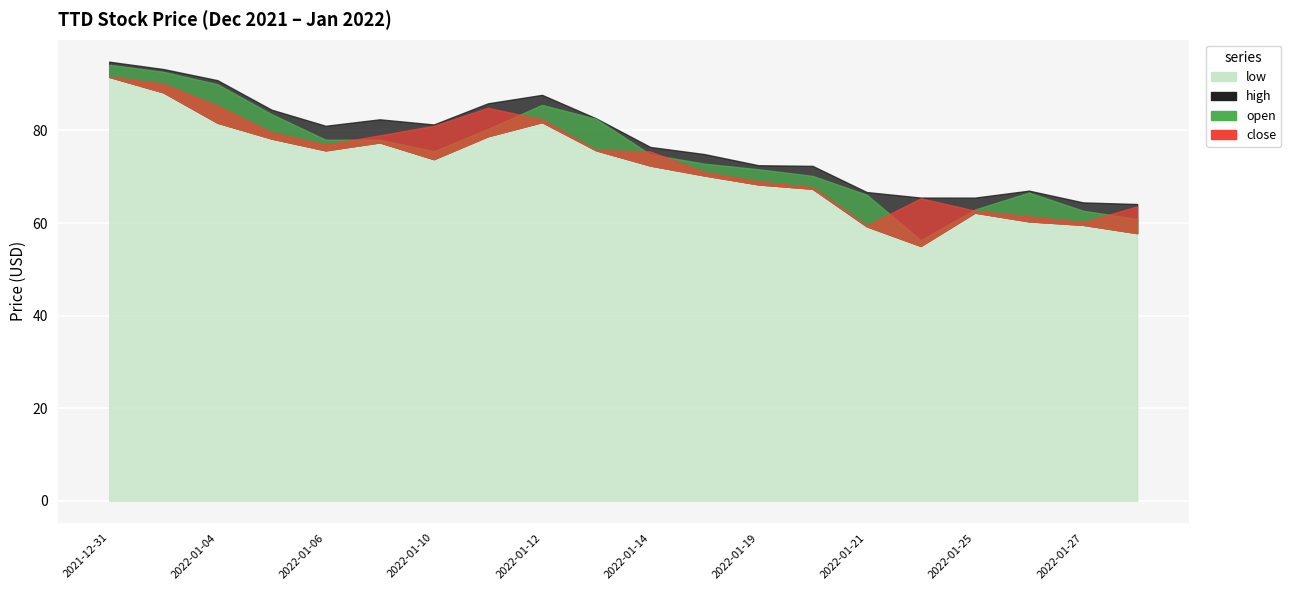

The close series shows 75.5 at 2022-01-14. True or false?

True